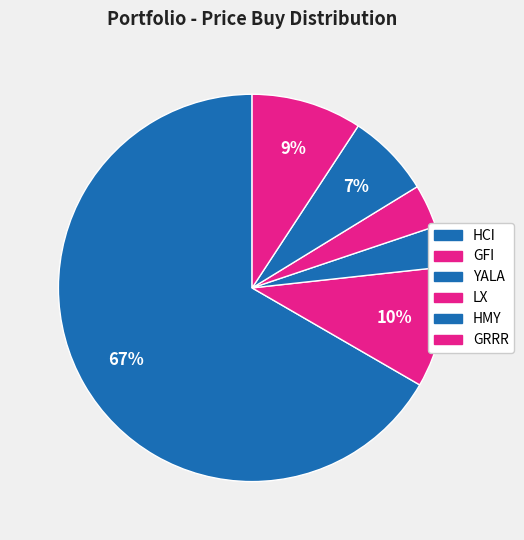

True or false: YALA accounts for 3% of the total.

True